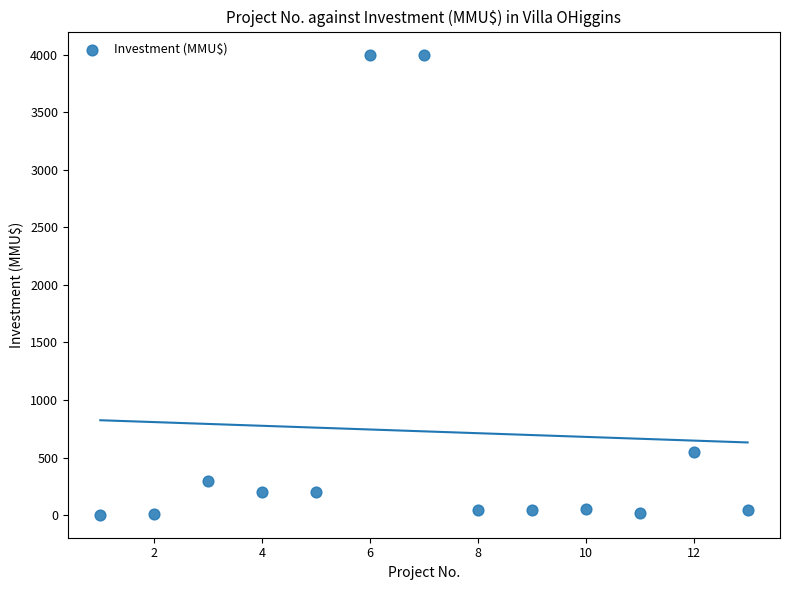

What is the range of X values (max minus min)?

12.0